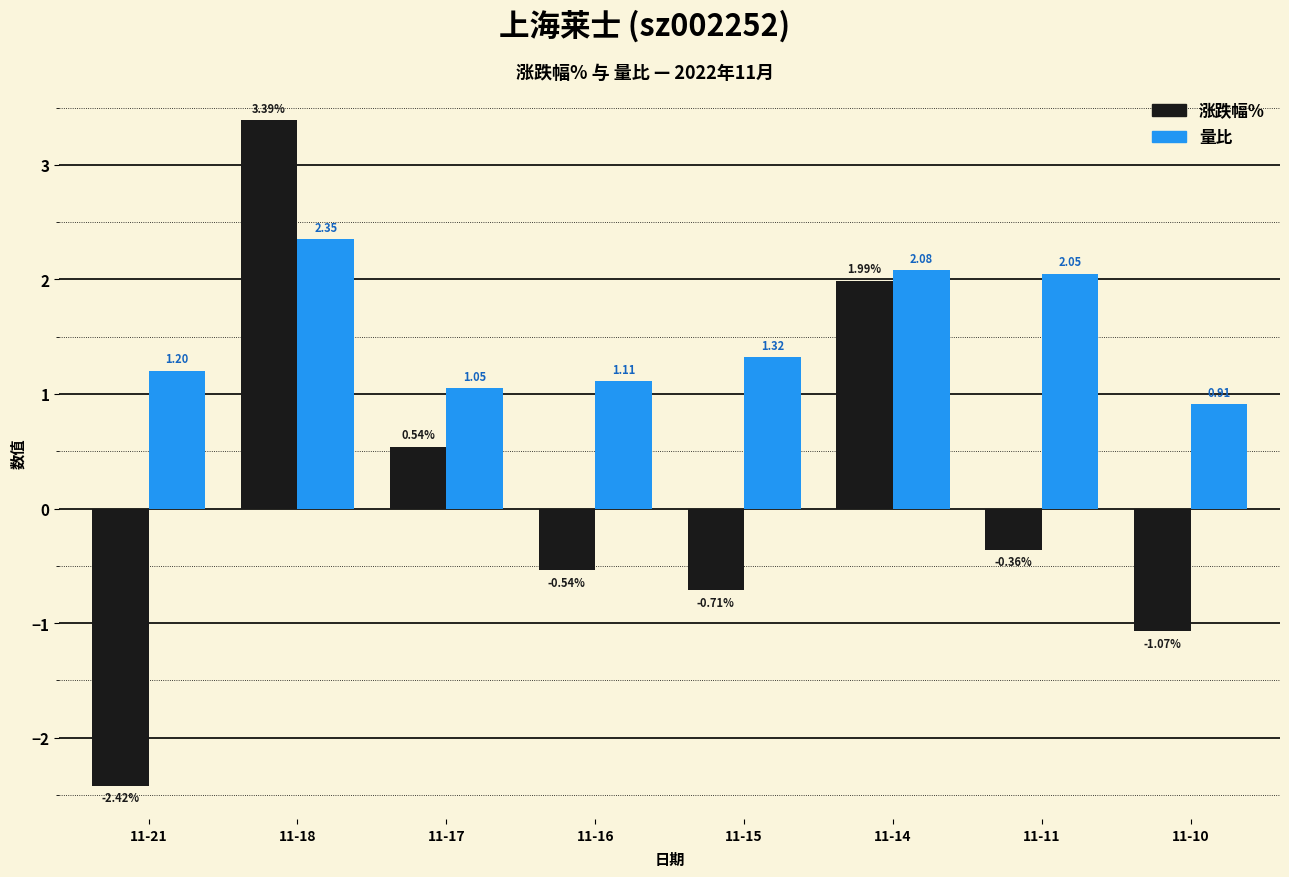

Where is 涨跌幅% nearest to the value 0?

11-11